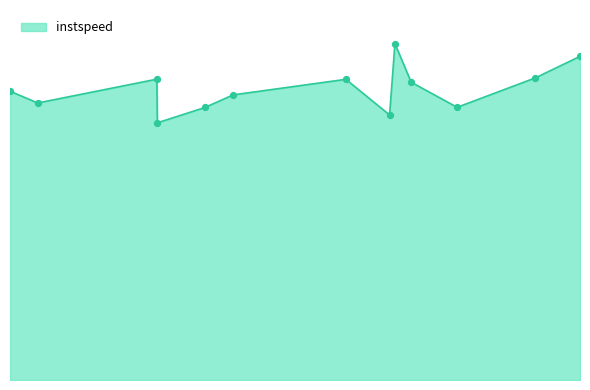

Does the chart have visible grid lines?

No